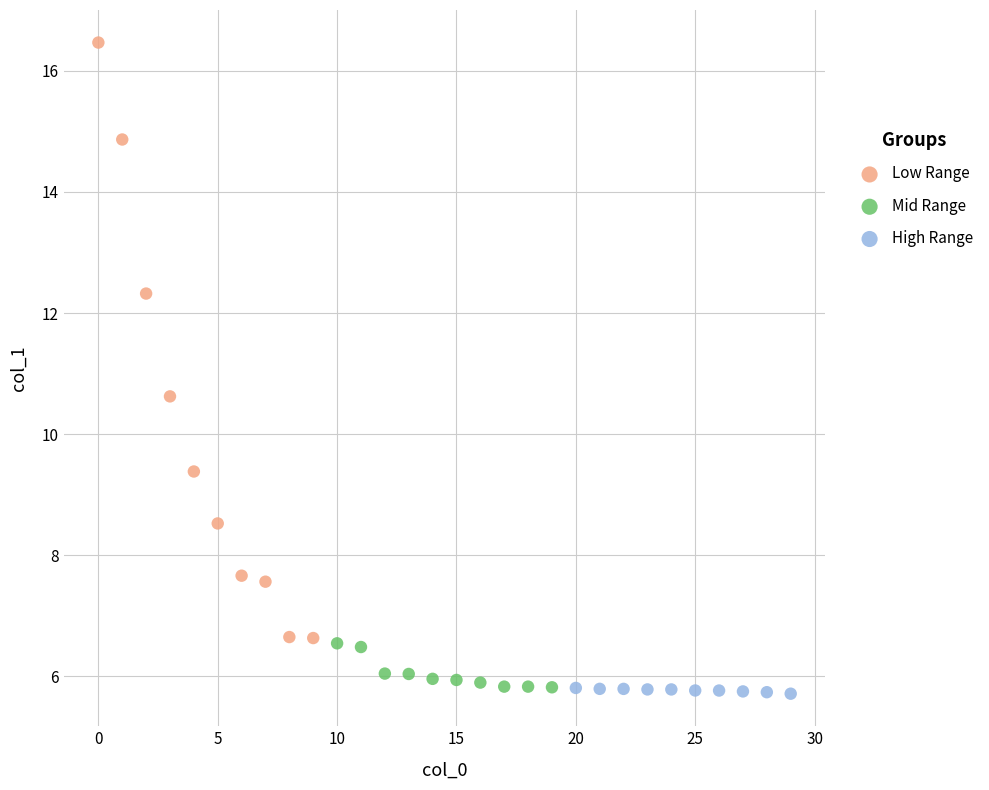

Which series reaches the maximum Y coordinate?

Low Range